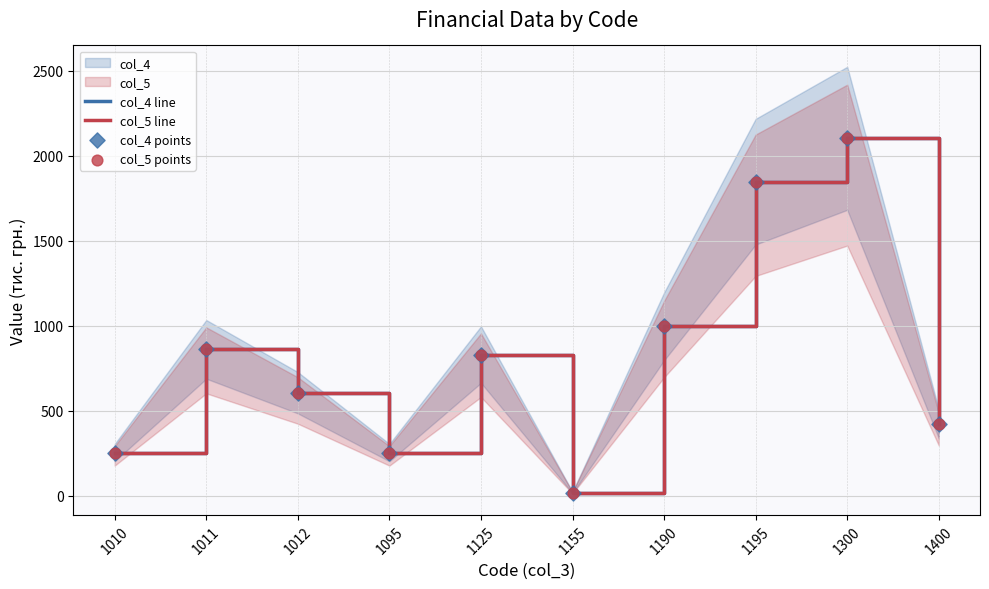

At how many categories does at least one series exceed 826?

5